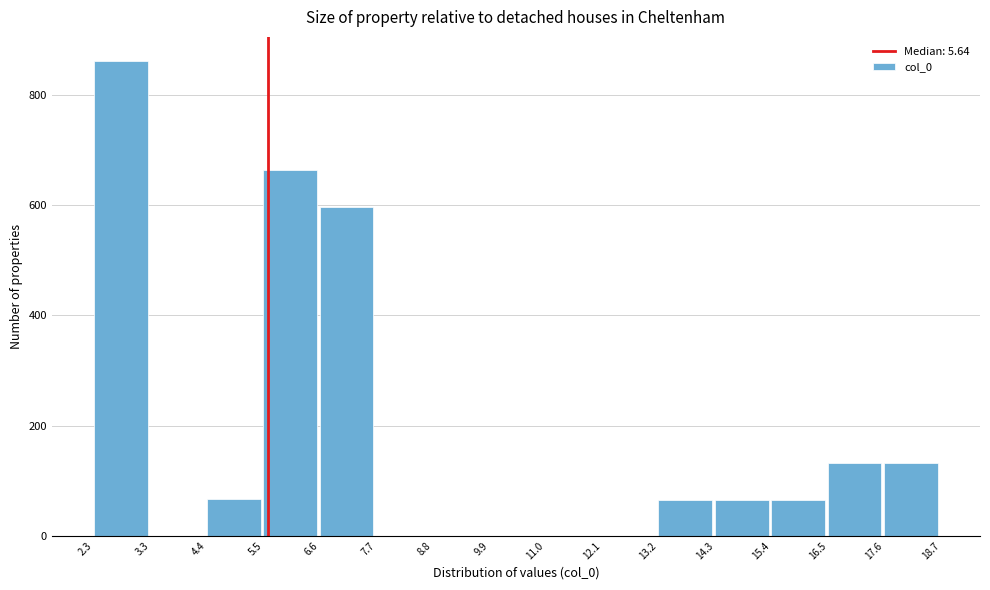

Reading left to right, transcribe this chart: for each bar, give the range it covers on the x-axis and its height. The values are not printed on the chart, so give them approximately, as read against the axis.

2.3 to 3.3: 860
3.3 to 4.4: 0
4.4 to 5.5: 60
5.5 to 6.6: 660
6.6 to 7.7: 600
7.7 to 8.8: 0
8.8 to 9.9: 0
9.9 to 11.0: 0
11.0 to 12.1: 0
12.1 to 13.2: 0
13.2 to 14.3: 60
14.3 to 15.4: 60
15.4 to 16.5: 60
16.5 to 17.6: 140
17.6 to 18.7: 140